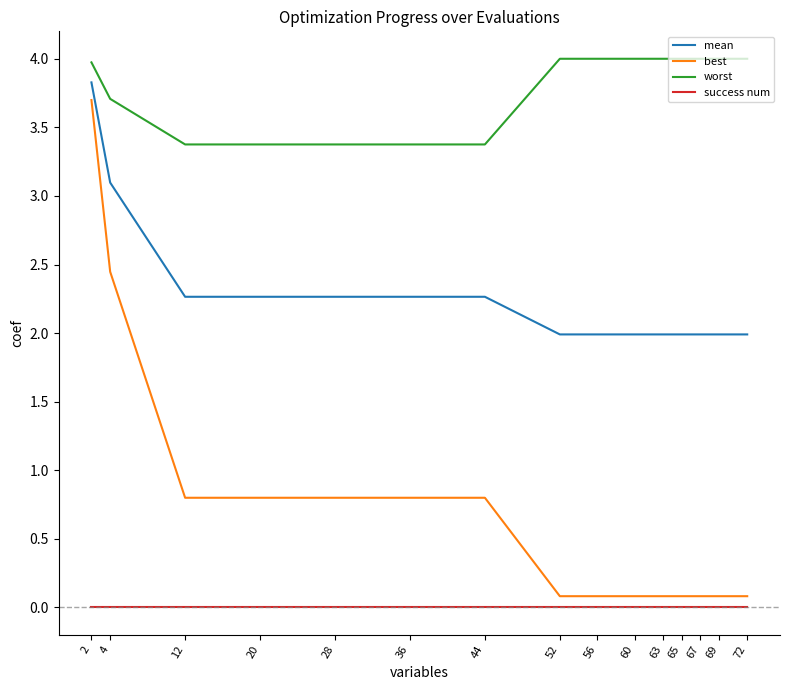

True or false: worst and mean cross at least once.

False